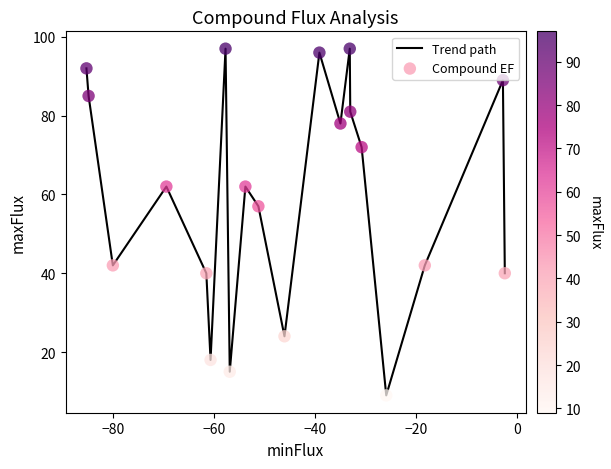

What is the maximum value shown in the chart?

97